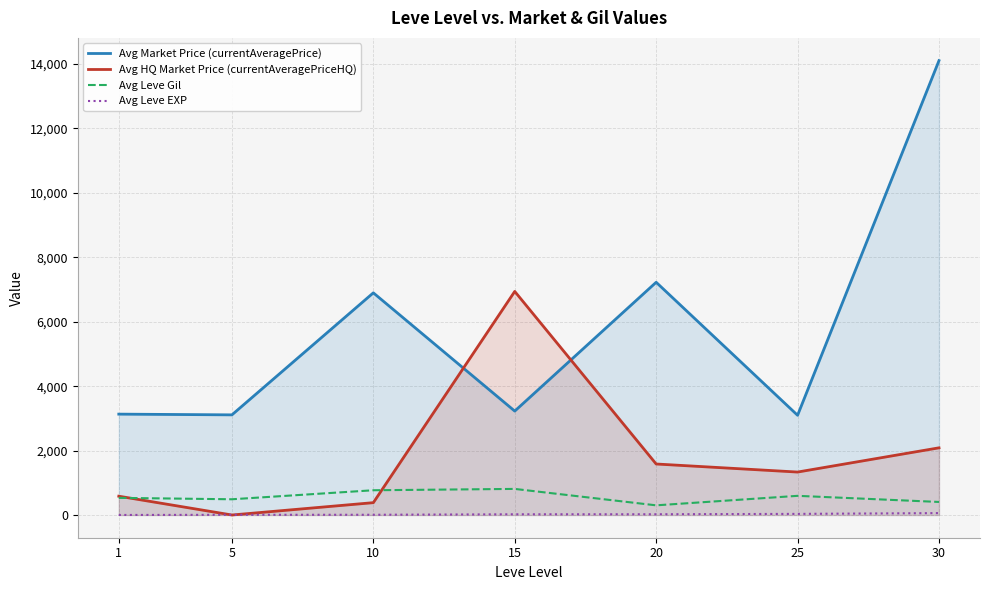

What is the maximum value for Avg Market Price (currentAveragePrice)?

14105.5